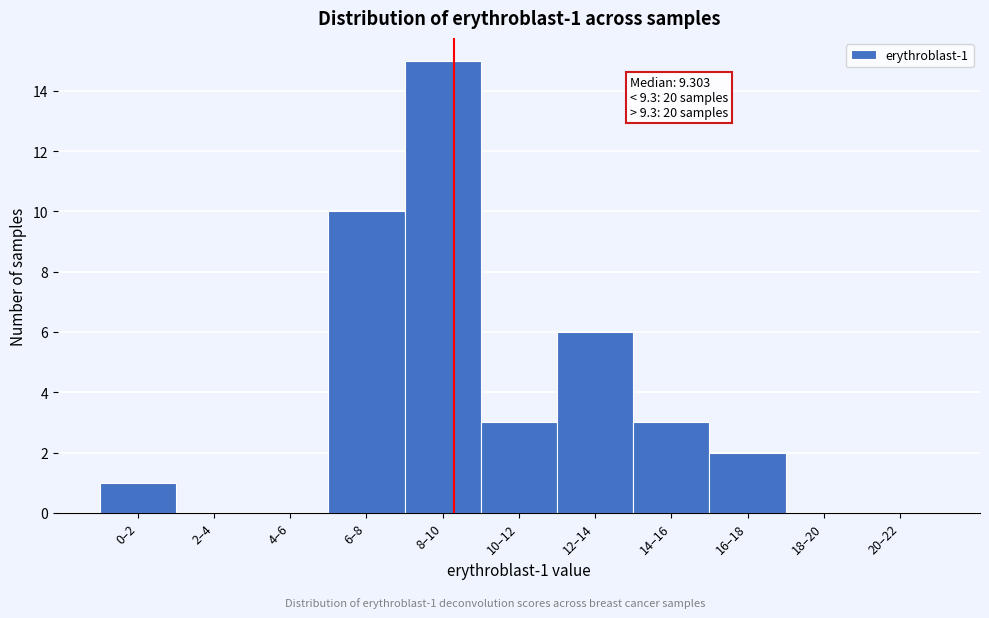

Reading left to right, what are all the values shown in this chart?

0–2=1	2–4=0	4–6=0	6–8=10	8–10=15	10–12=3	12–14=6	14–16=3	16–18=2	18–20=0	20–22=0